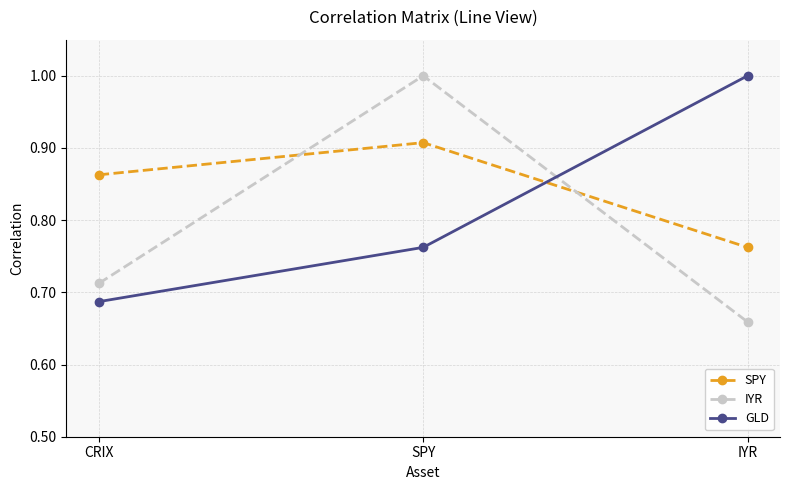

Rank the series by their average value, from highest to lowest.

SPY, GLD, IYR